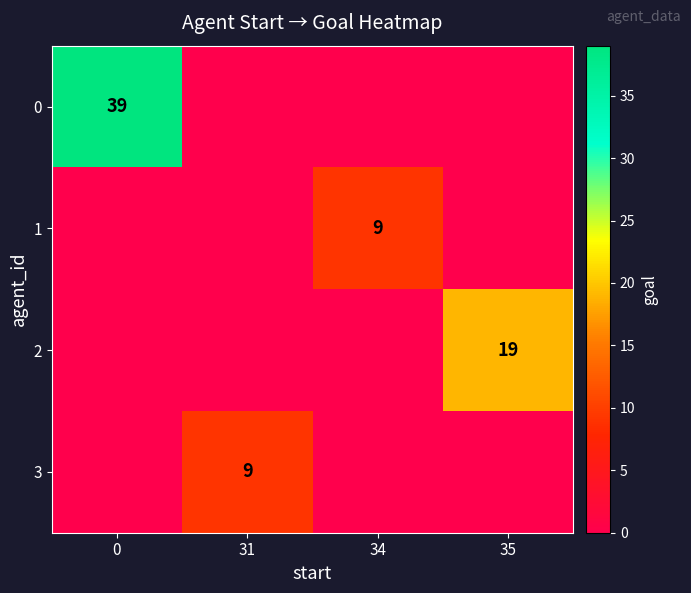

True or false: 3 has a value of 9 at 31.

True